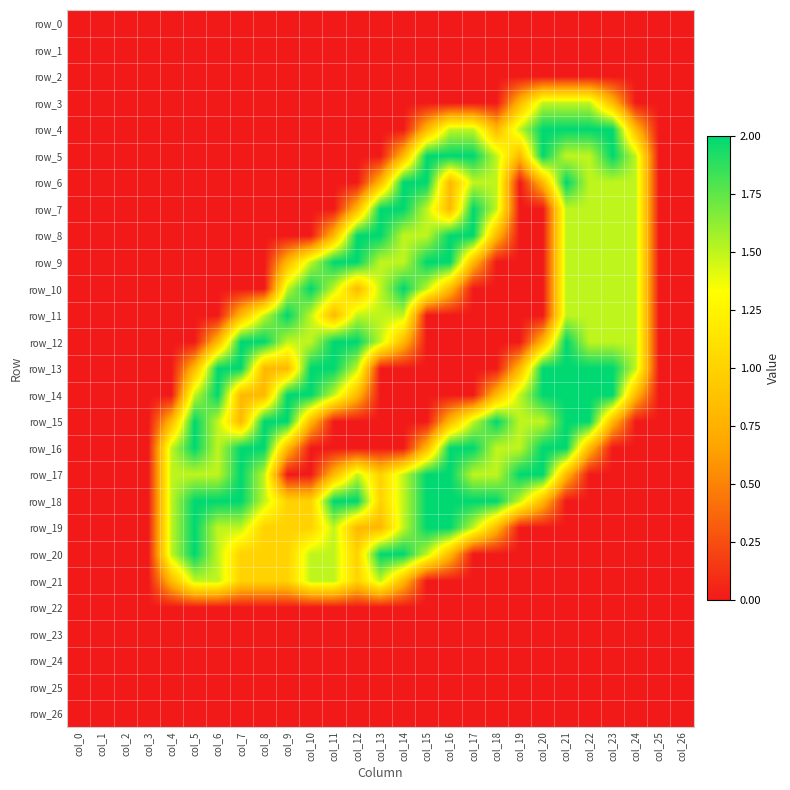

What is the total value across all series at col_18?

14.7